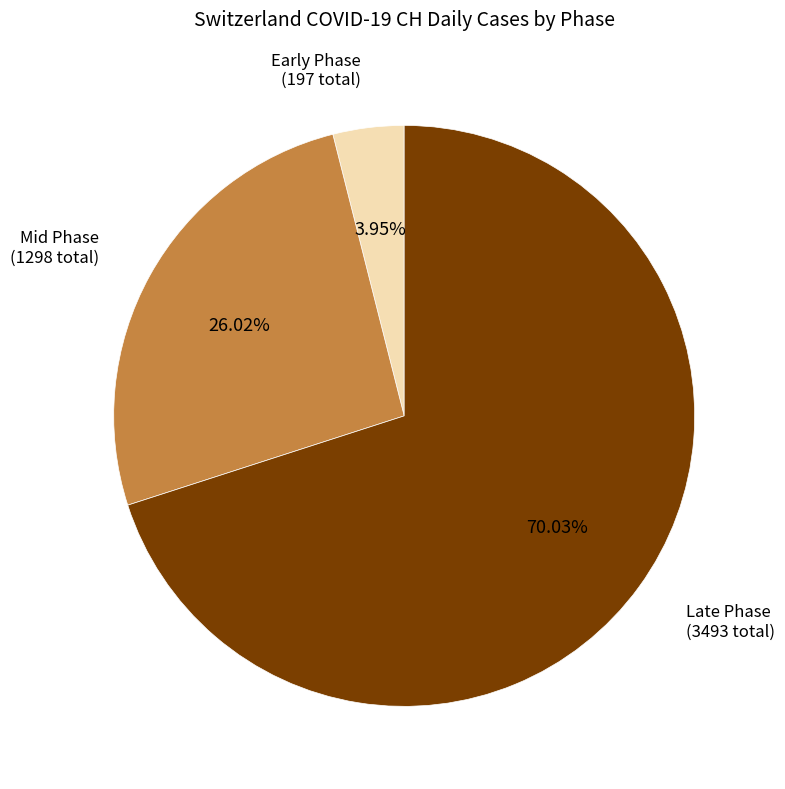

Does any single category account for the majority?

Yes